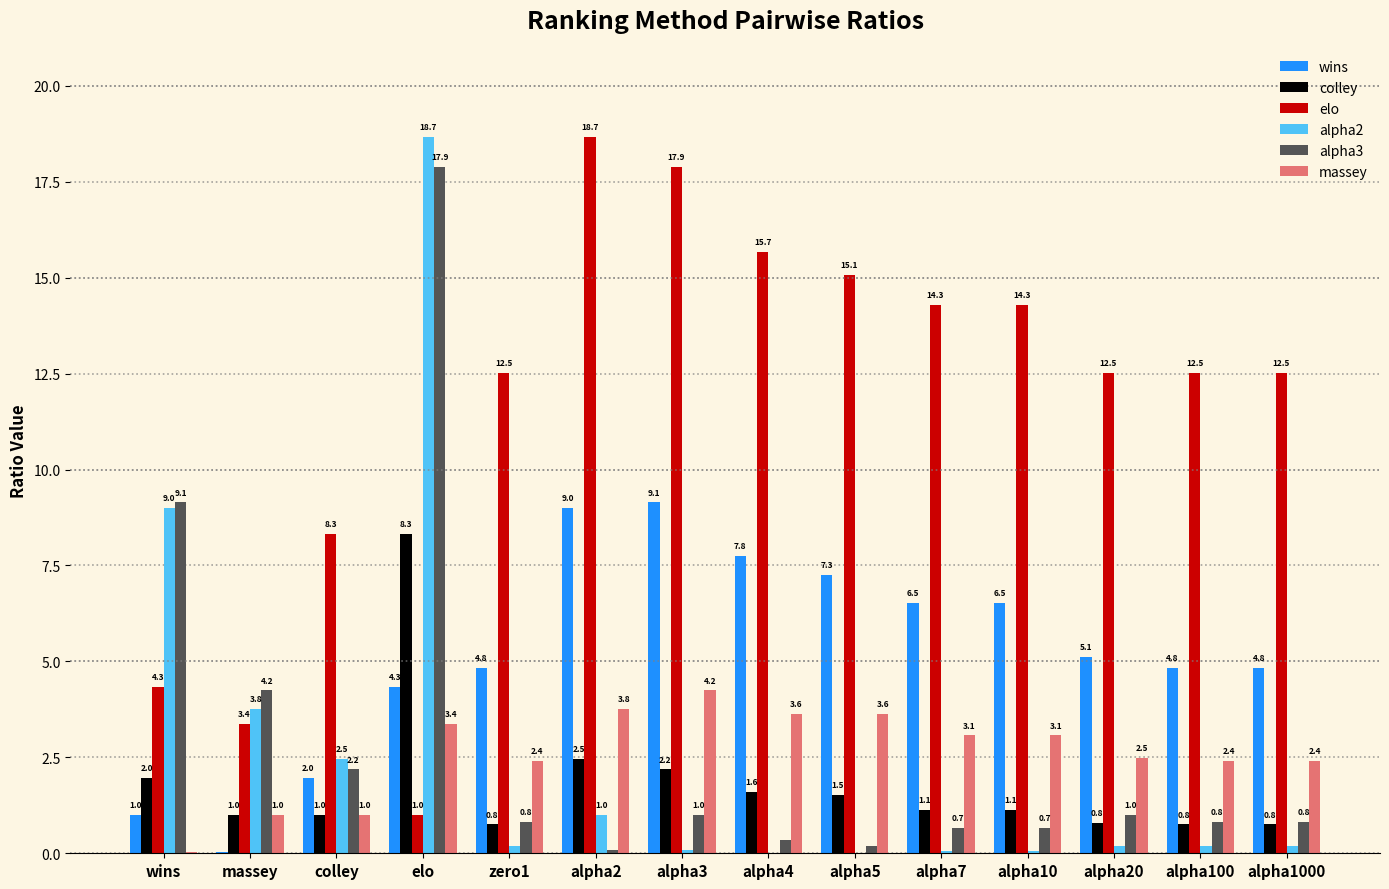

How many groups of bars are there?

14